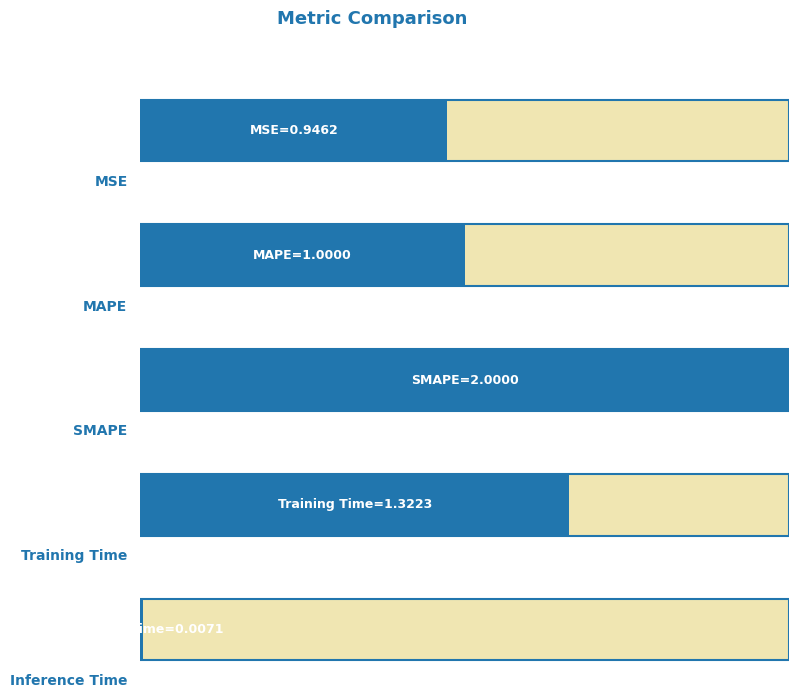

What is the average value?

1.1